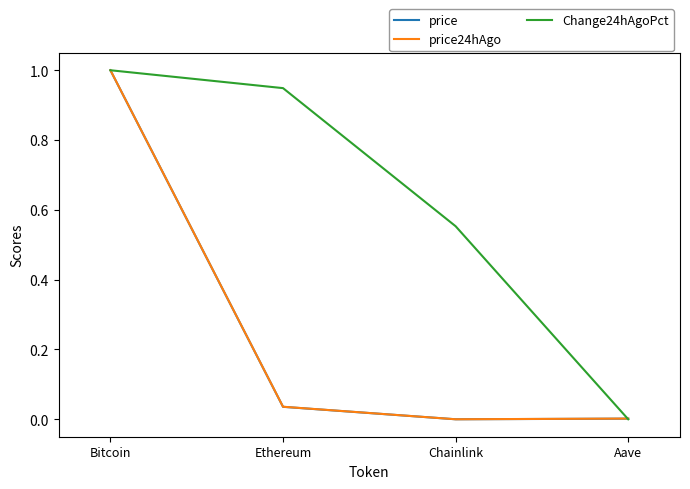

Is the value of price24hAgo at Ethereum greater than the value of Change24hAgoPct at Aave?

Yes